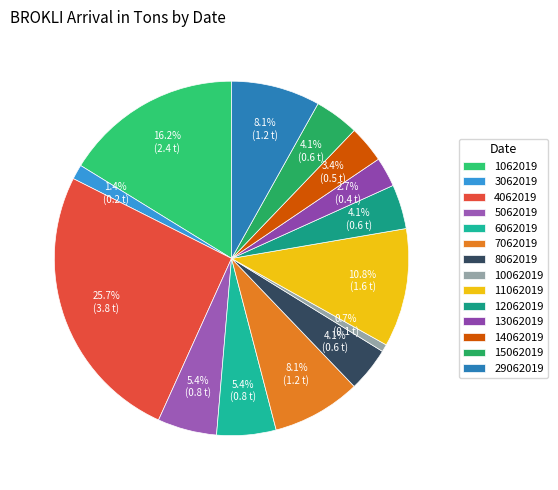

Is there a majority slice in this chart?

No